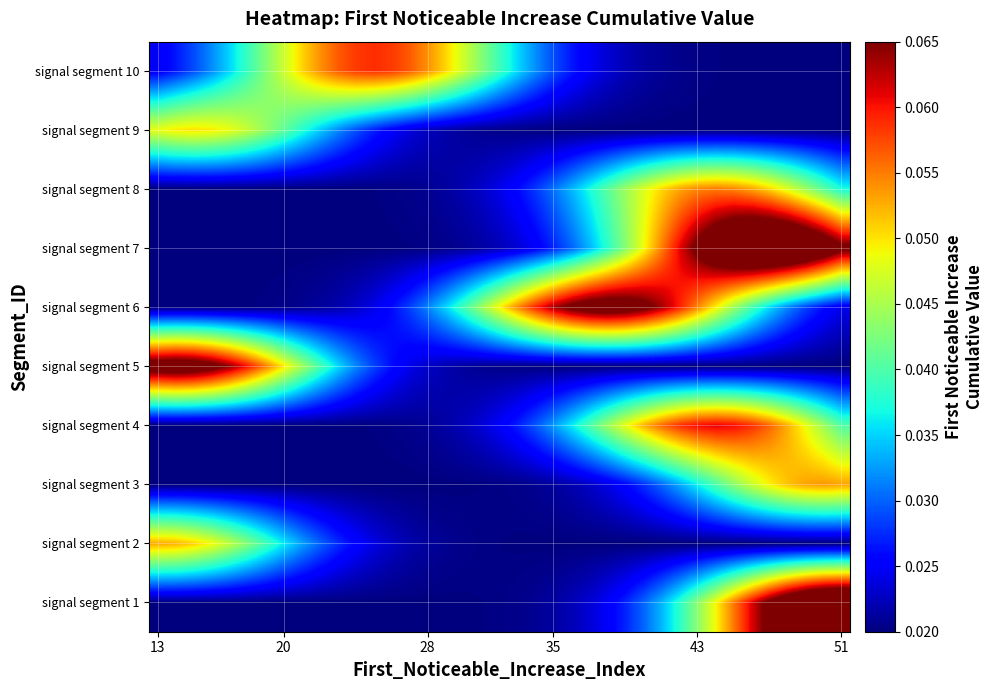

Which label corresponds to the largest value in the chart?

51